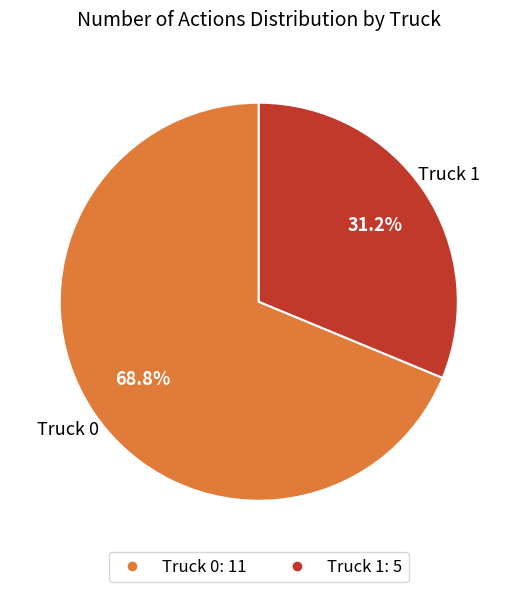

True or false: Truck 0 accounts for 55% of the total.

False